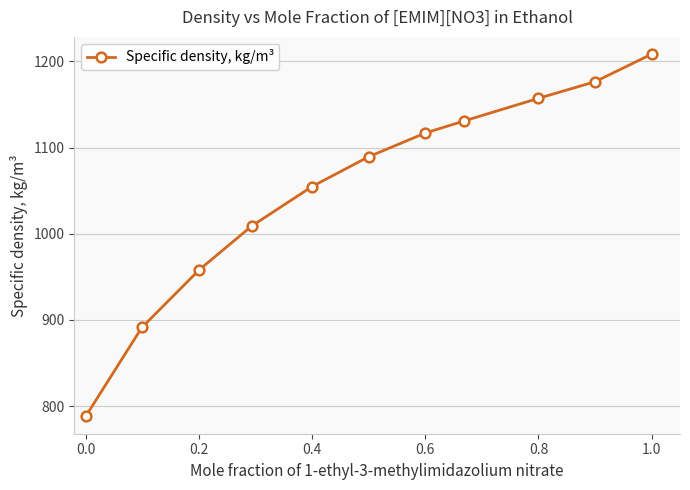

True or false: the data has more than 0 interior local peaks.

False